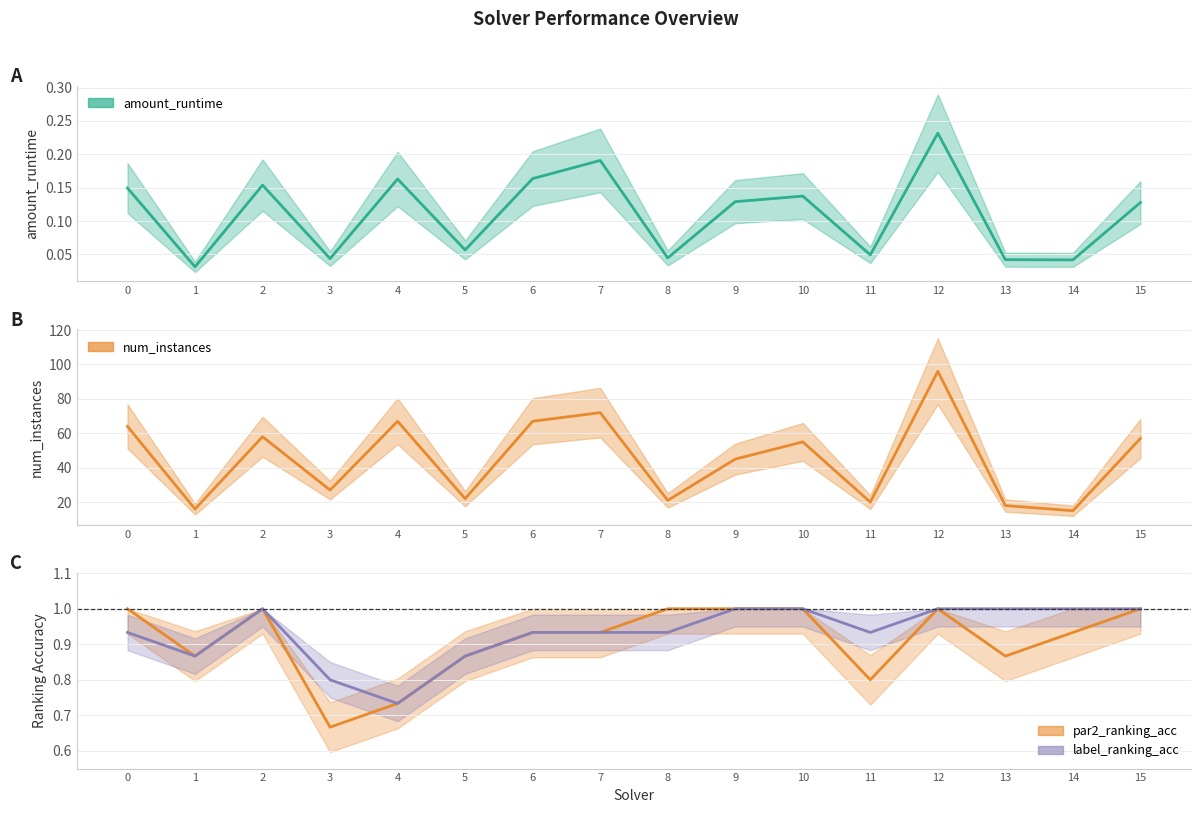

How many interior local valleys does the label_ranking_acc series have?

3